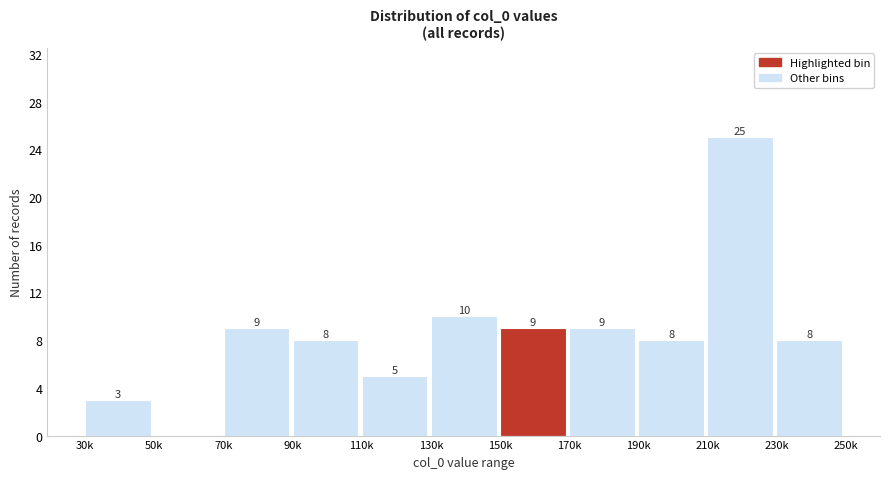

Reading right to left, list all the values displayed in this chart.

230k=8	210k=25	190k=8	170k=9	150k=9	130k=10	110k=5	90k=8	70k=9	50k=0	30k=3